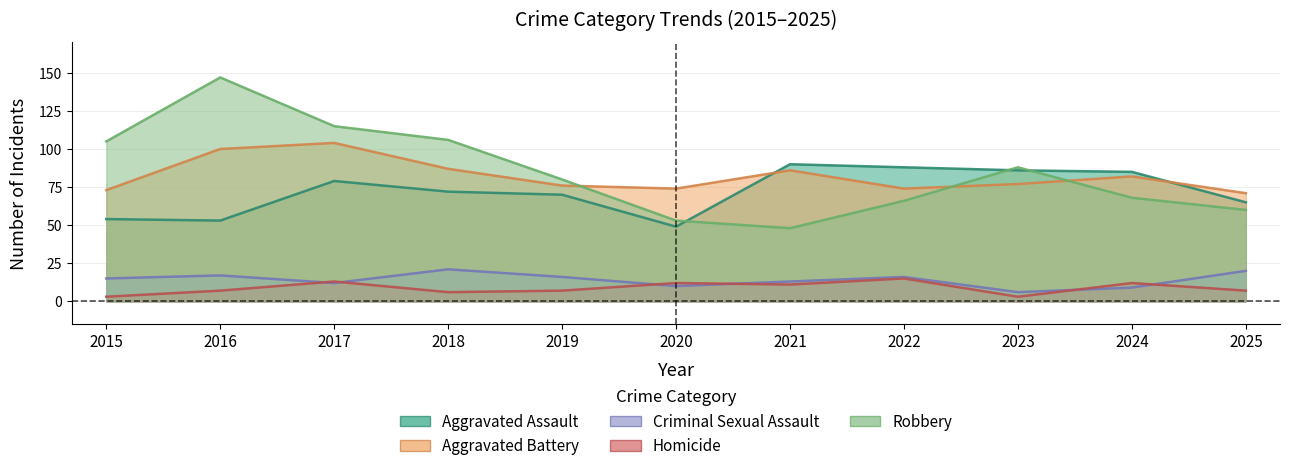

List the labels in order of Homicide value, smallest first.

2015, 2023, 2018, 2016, 2019, 2025, 2021, 2020, 2024, 2017, 2022